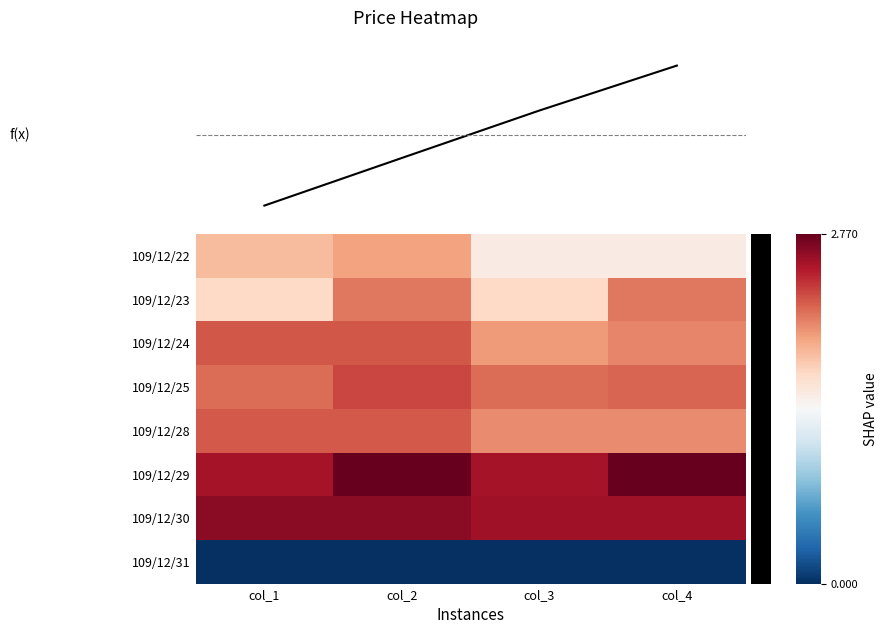

At which label does 109/12/28 reach its peak?

col_1